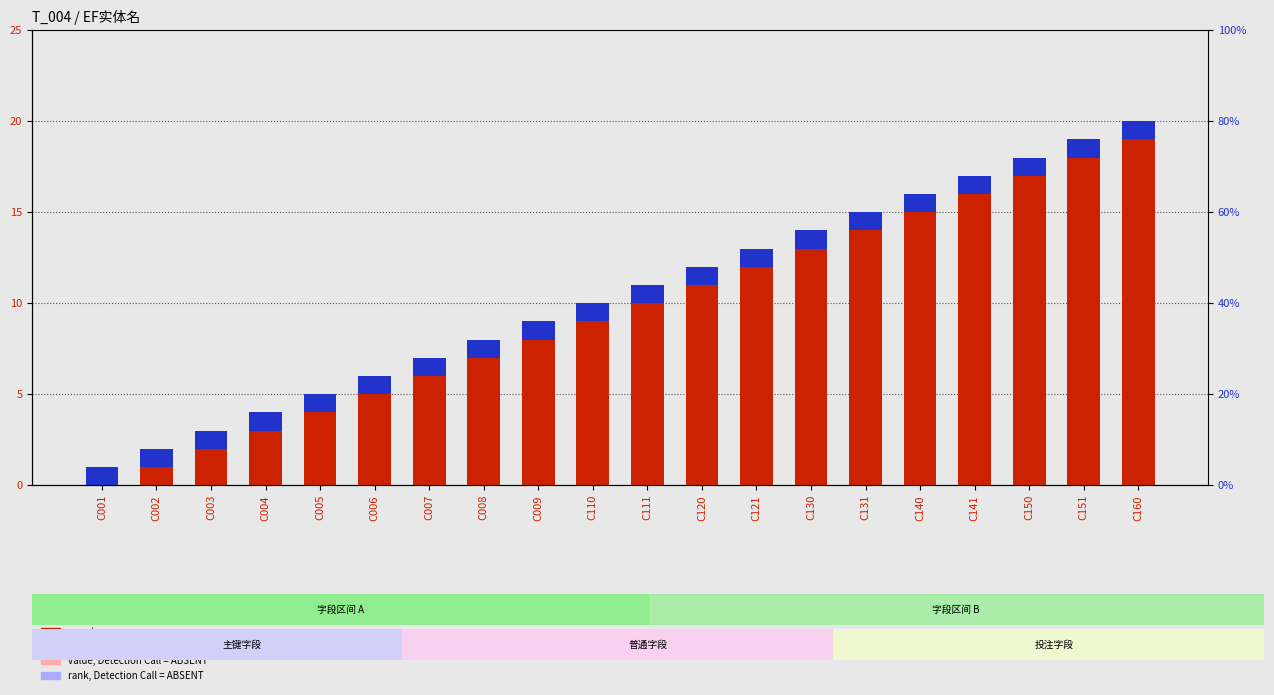

Reading left to right, transcribe all the data shown in this chart.

count: 0	1	2	3	4	5	6	7	8	9	10	11	12	13	14	15	16	17	18	19
percentile rank within the sample: 1	1	1	1	1	1	1	1	1	1	1	1	1	1	1	1	1	1	1	1